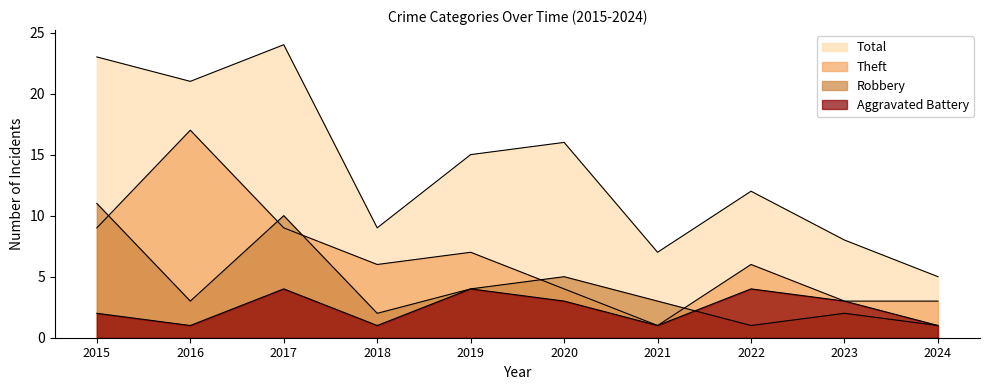

What is the value of the Theft point at the 5th from the left?

7